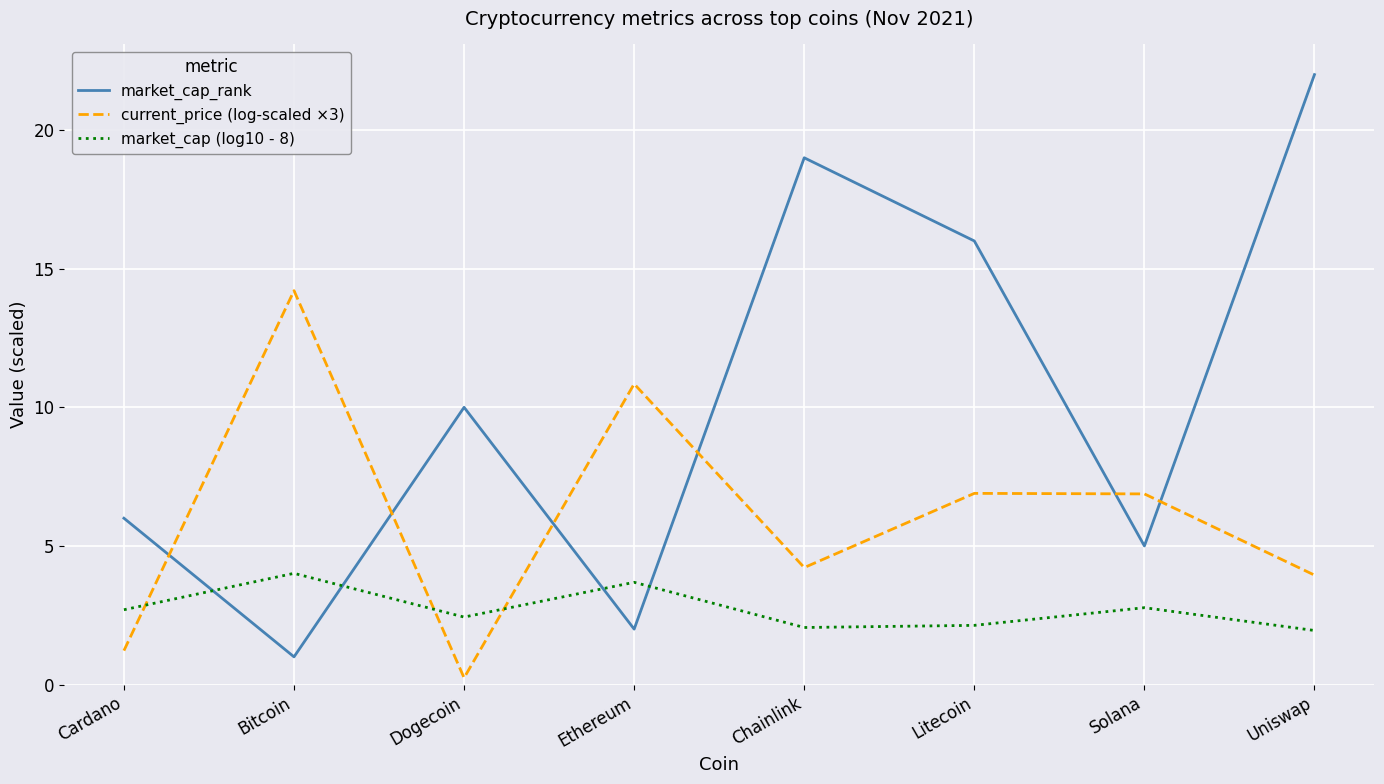

At Uniswap, list the series in order from smallest to largest.

market_cap (log10 - 8), current_price (log-scaled ×3), market_cap_rank